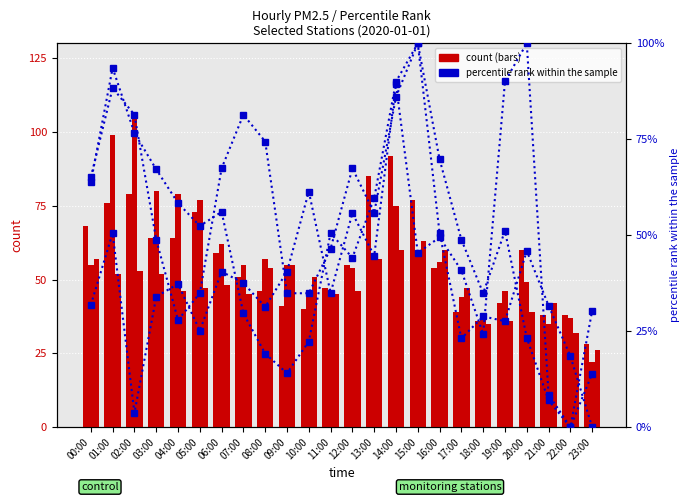

Reading right to left, what are all the values shown in this chart?

Rancagua_I: 28.0	38.0	38.0	60.0	42.0	36.0	39.0	54.0	77.0	92.0	85.0	55.0	47.0	40.0	41.0	46.0	51.0	59.0	73.0	64.0	64.0	79.0	76.0	68.0
Independencia: 22.0	37.0	35.0	49.0	46.0	38.0	44.0	56.0	58.0	75.0	58.0	54.0	44.0	44.0	55.0	57.0	55.0	62.0	77.0	79.0	80.0	105.0	99.0	55.0
La_Florida: 26.0	32.0	42.0	39.0	36.0	35.0	47.0	60.0	63.0	60.0	57.0	46.0	45.0	51.0	55.0	54.0	45.0	48.0	47.0	46.0	52.0	53.0	52.0	57.0
Rancagua_II: 0.0	18.5	31.7	45.9	27.6	28.9	23.1	50.6	100.0	90.0	59.6	44.1	50.5	22.3	14.1	19.1	29.6	56.1	52.4	58.4	67.2	76.6	93.6	63.8
Rengo: 30.3	0.0	8.5	100.0	90.1	24.2	40.9	49.5	45.4	89.3	44.6	55.8	34.9	61.4	40.5	31.3	37.5	40.5	25.2	37.3	34.0	3.7	50.5	31.9
Santiago: 14.0	0.0	7.0	23.3	51.2	34.9	48.8	69.8	100.0	86.0	55.8	67.4	46.5	34.9	34.9	74.4	81.4	67.4	34.9	27.9	48.8	81.4	88.4	65.1